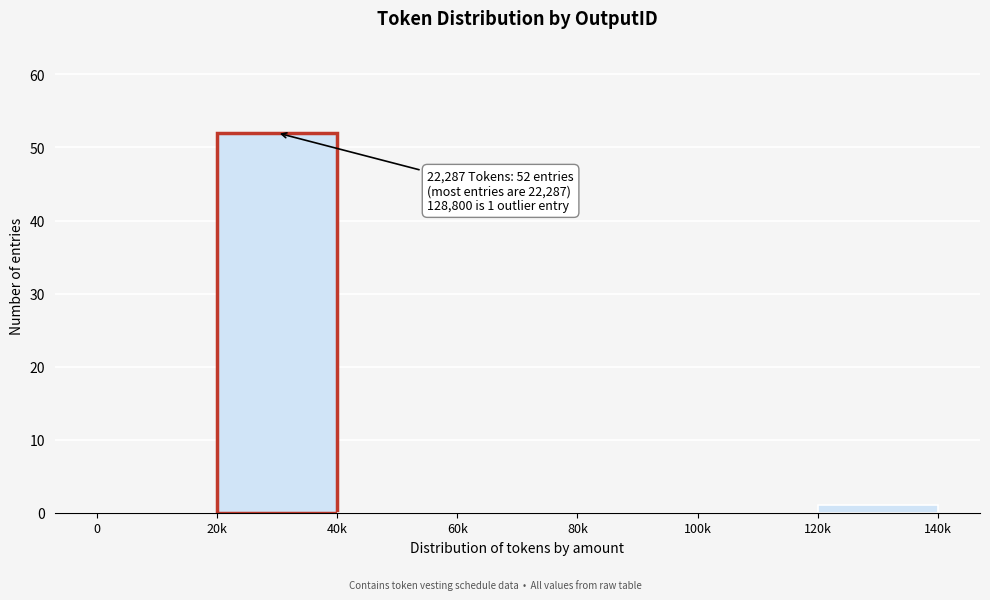

Reading left to right, extract all data points from this chart.

0=0	20k=52	40k=0	60k=0	80k=0	100k=0	120k=1